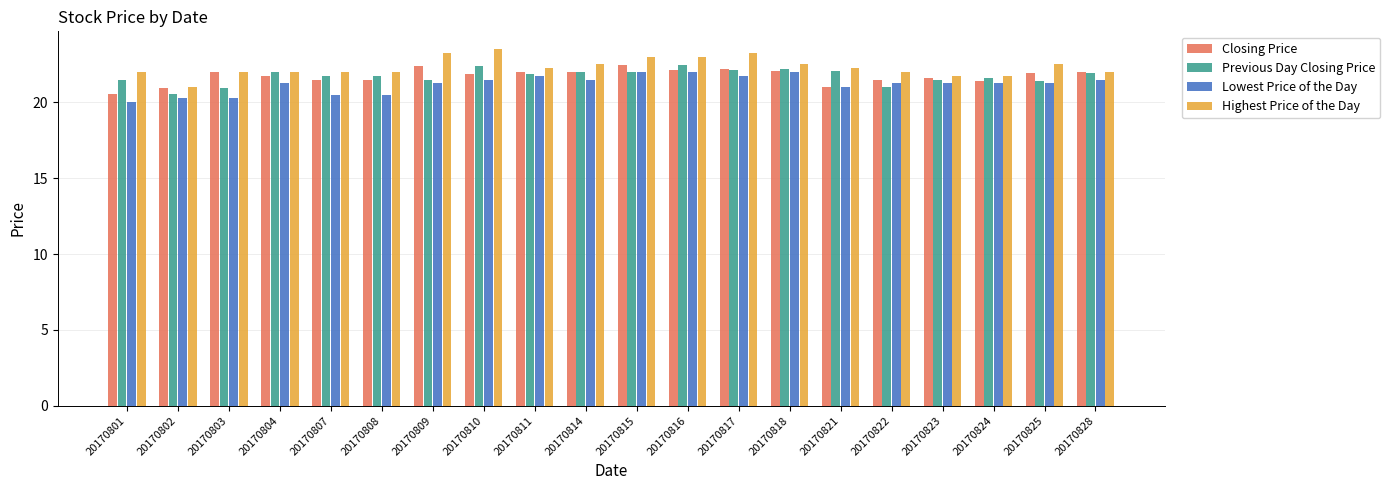

What is the approximate value of Lowest Price of the Day at 20170810?

21.5